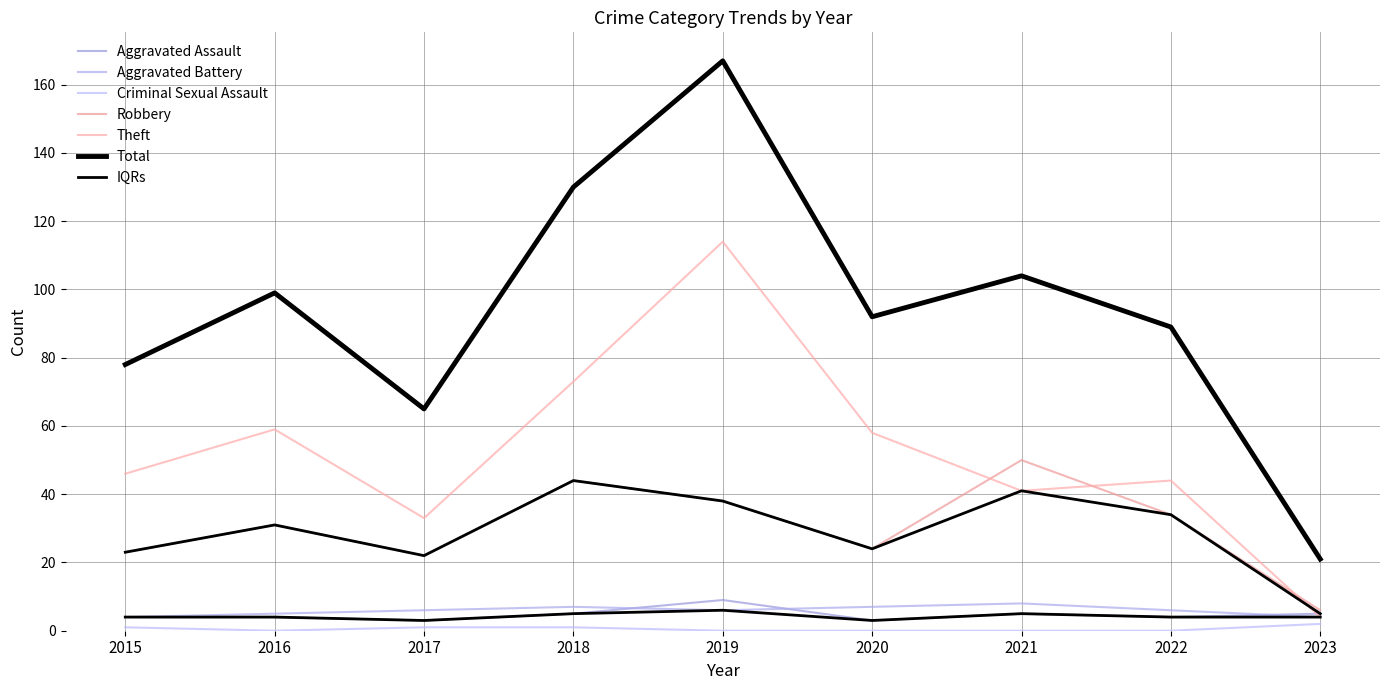

Is the value of Robbery at 2015 greater than the value of Total at 2020?

No